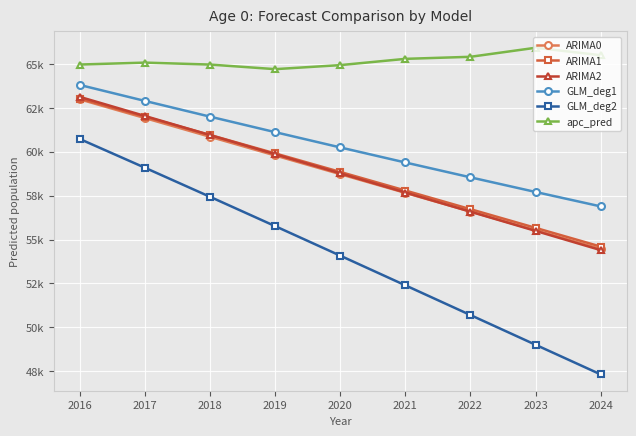

What is the difference between the maximum and second lowest values in the ARIMA2 series?

7630.1